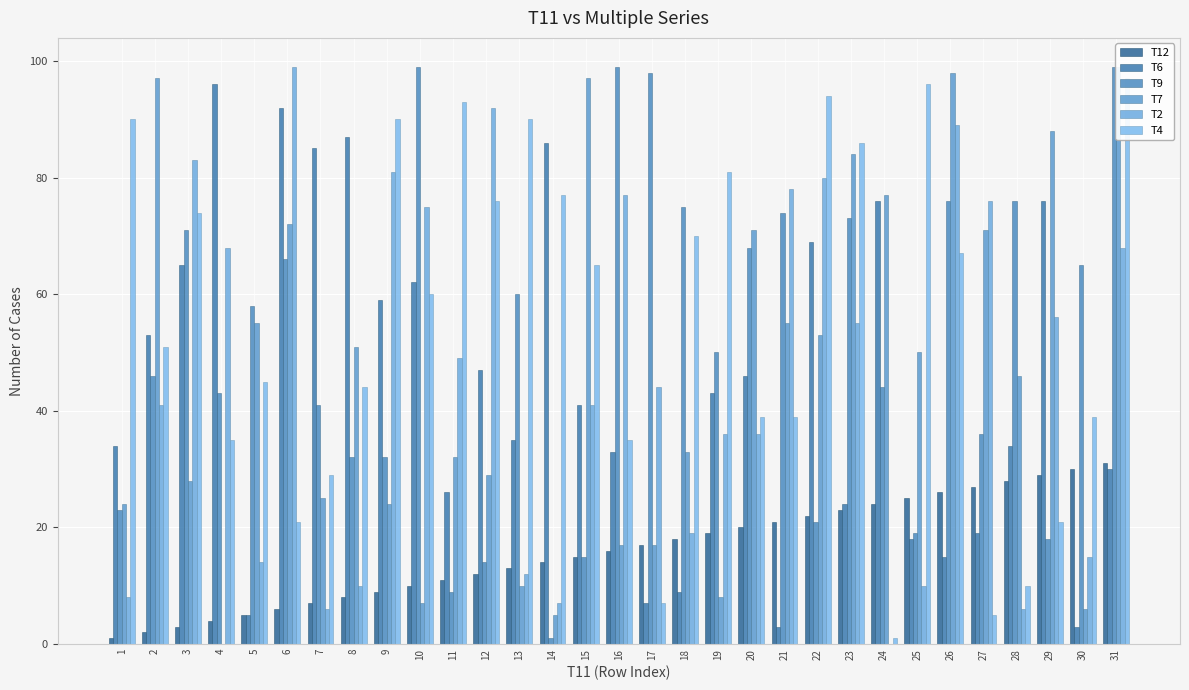

True or false: T6 has a value of 85 at 7.

True